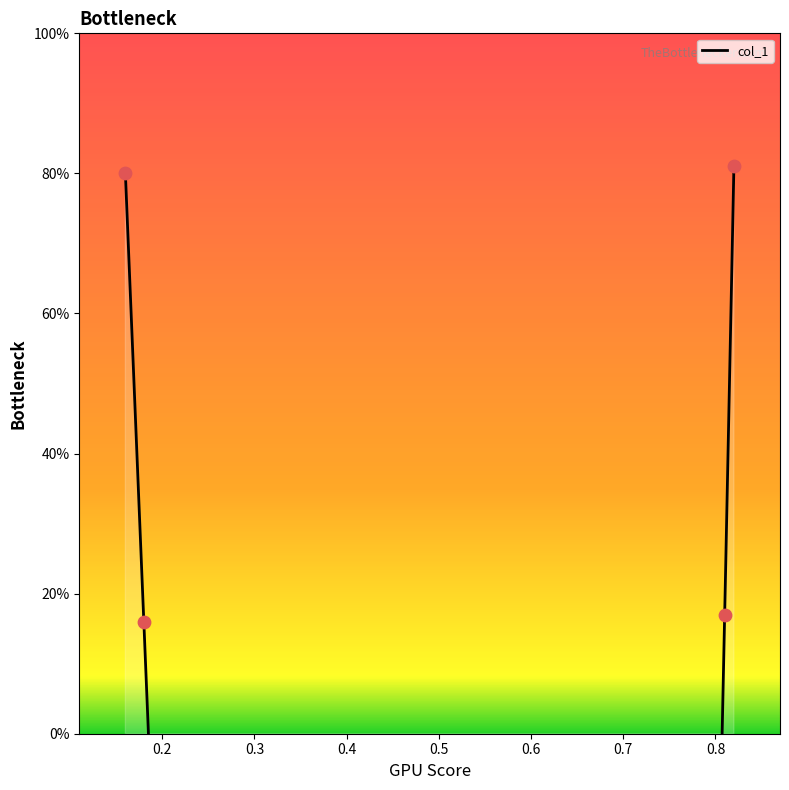

Which has a higher value, 0.81 or 0.18?

0.81